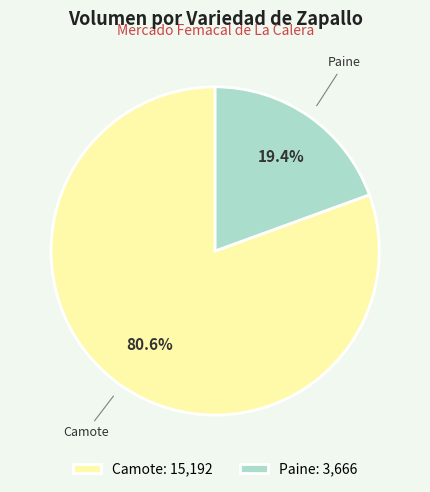

What percentage is NOT represented by Camote?

19.4%